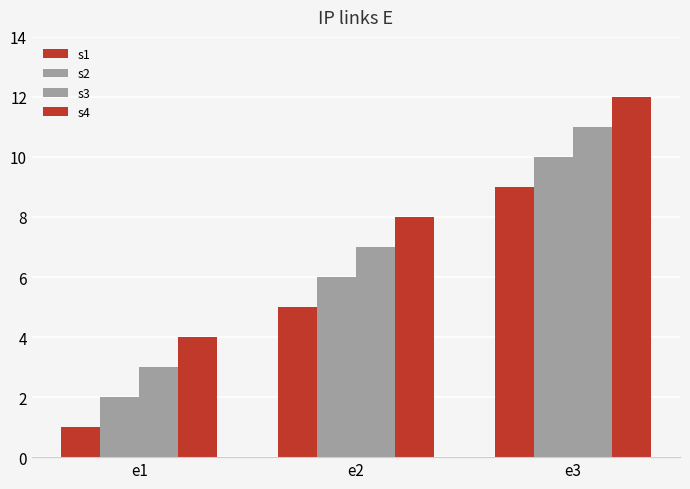

How many data points does each series have?

3